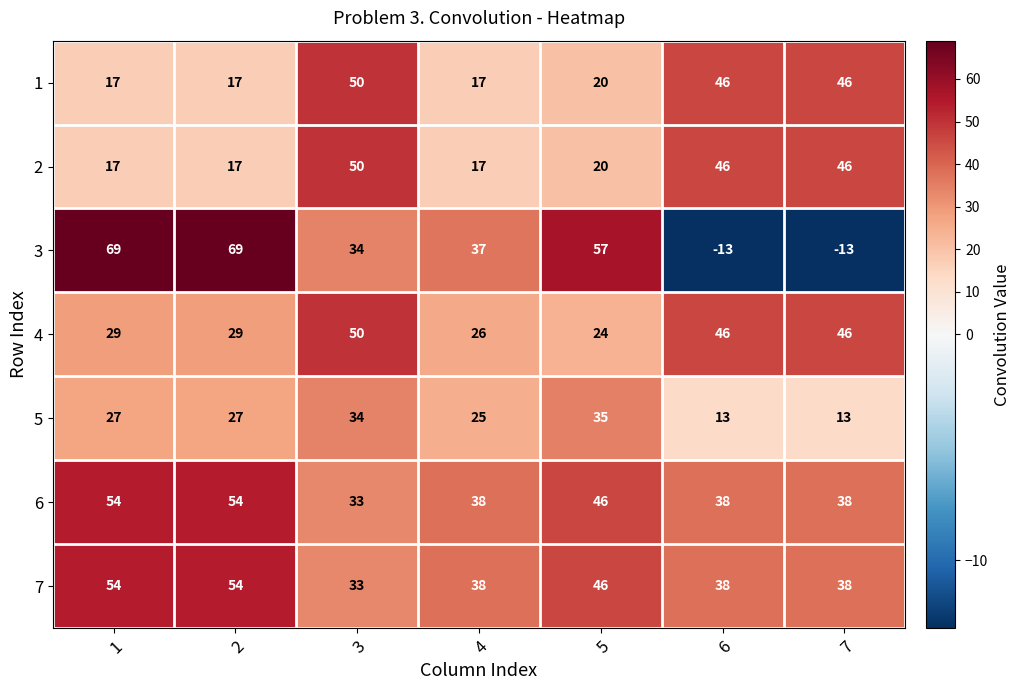

At how many categories does at least one series exceed 13?

7